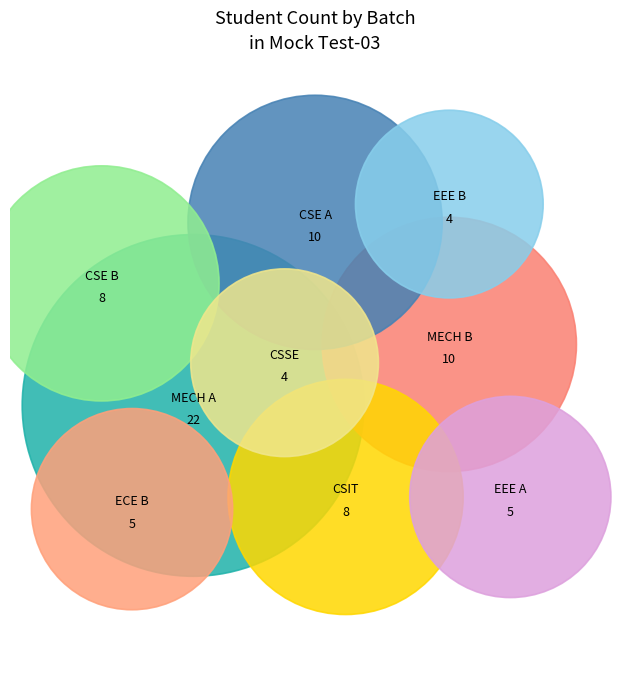

Is CSSE the majority of the pie?

No